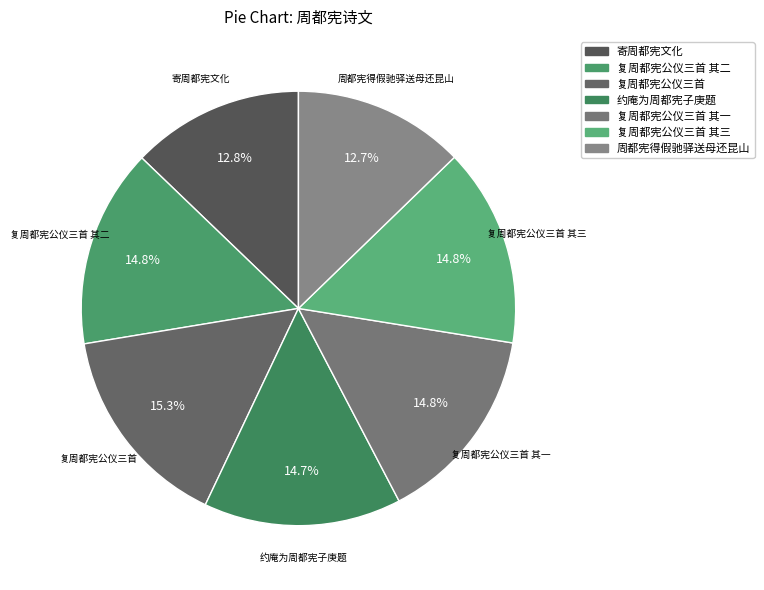

How many slices are in this pie chart?

7